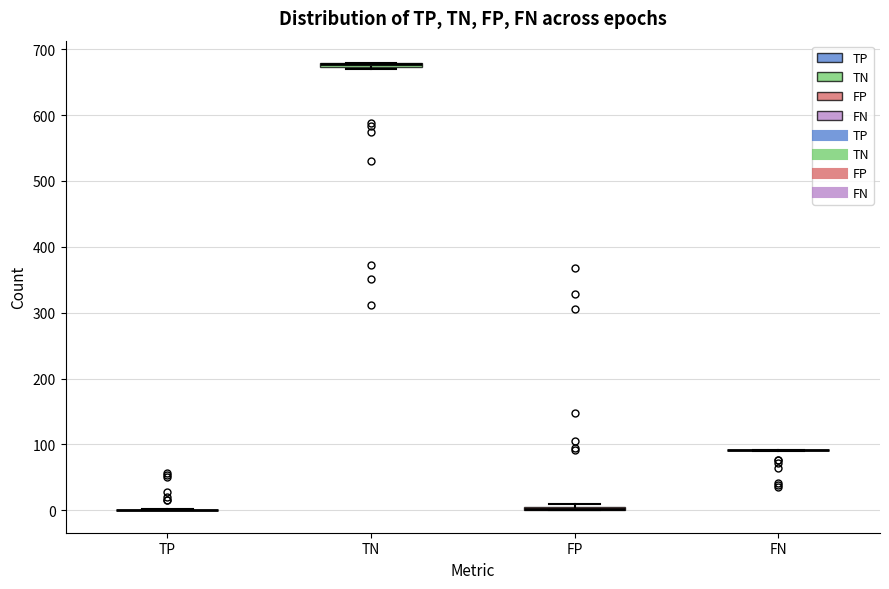

Where is the upper edge of the box for TN on the y-axis? The values are not printed on the chart, so give them approximately, as read against the axis.

680